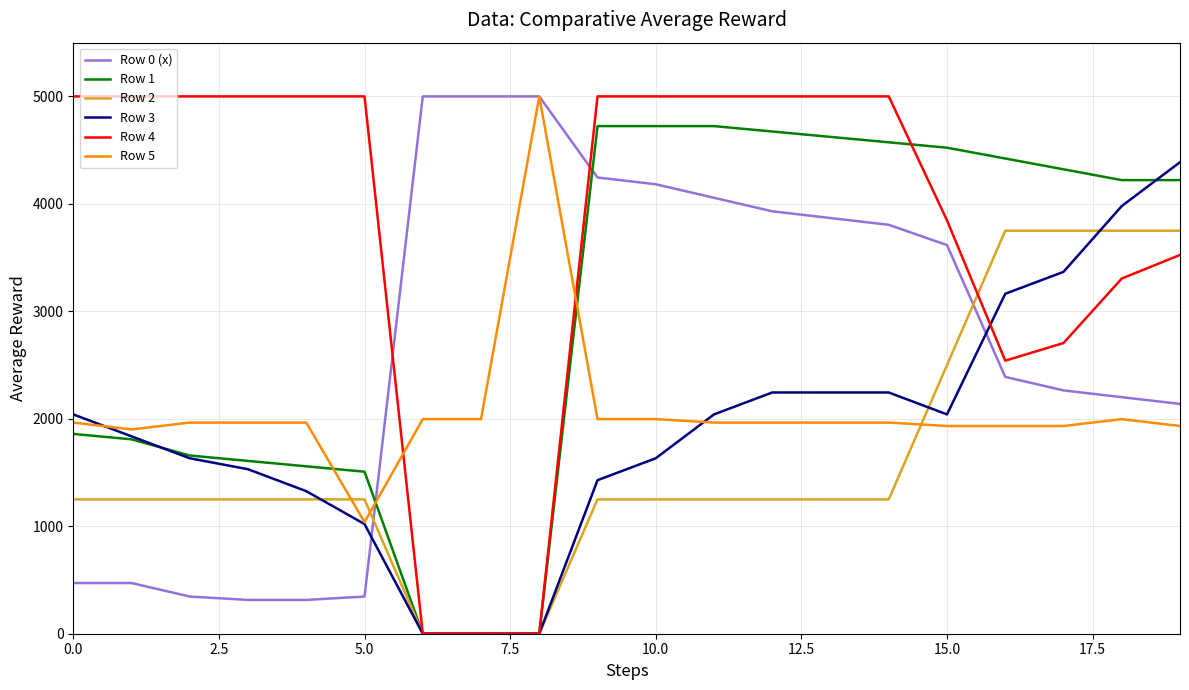

What is the greatest value displayed?

5000.0